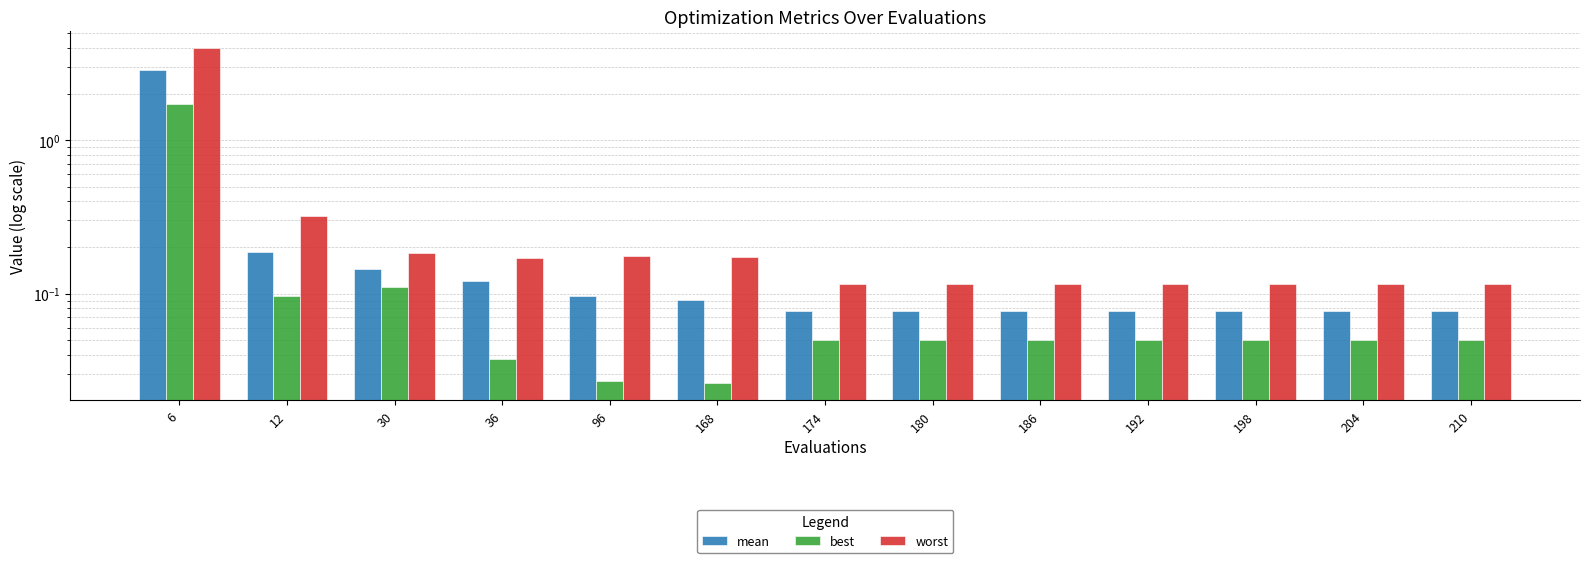

Rank the series by their average value, from lowest to highest.

best, mean, worst